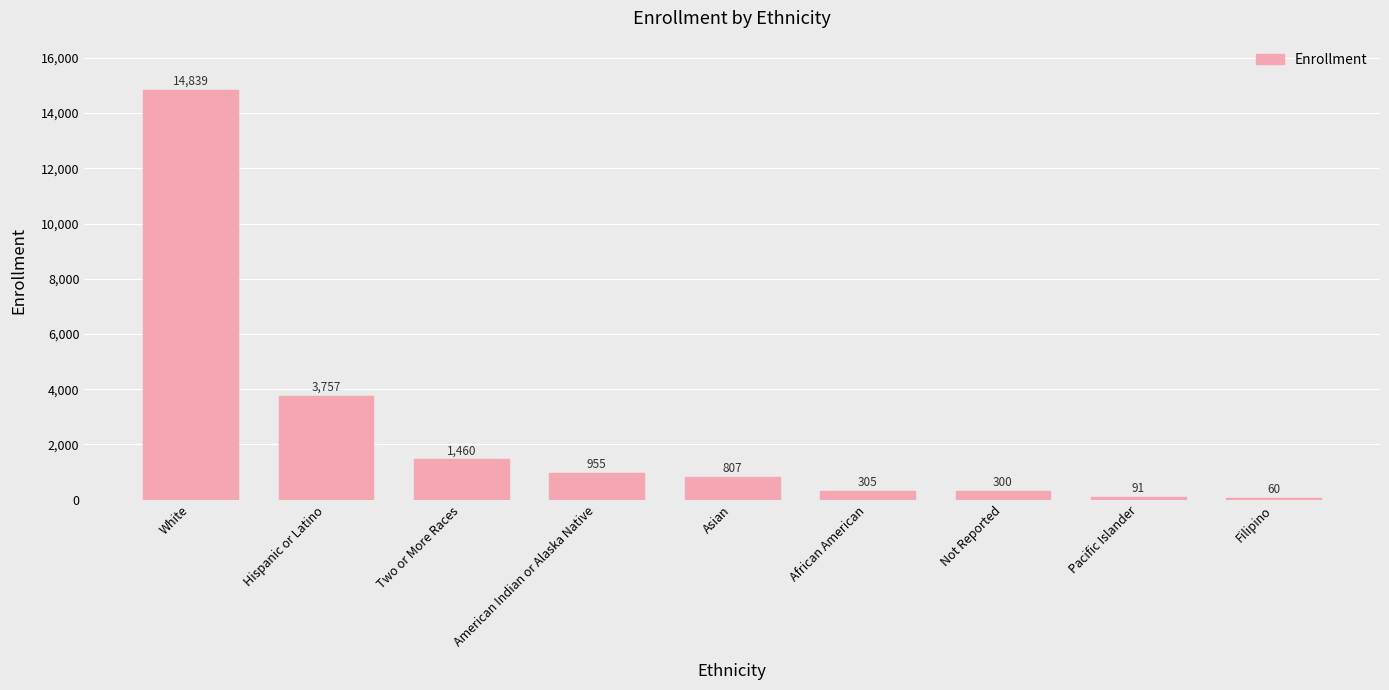

Where is the data nearest to the value 7449?

Hispanic or Latino